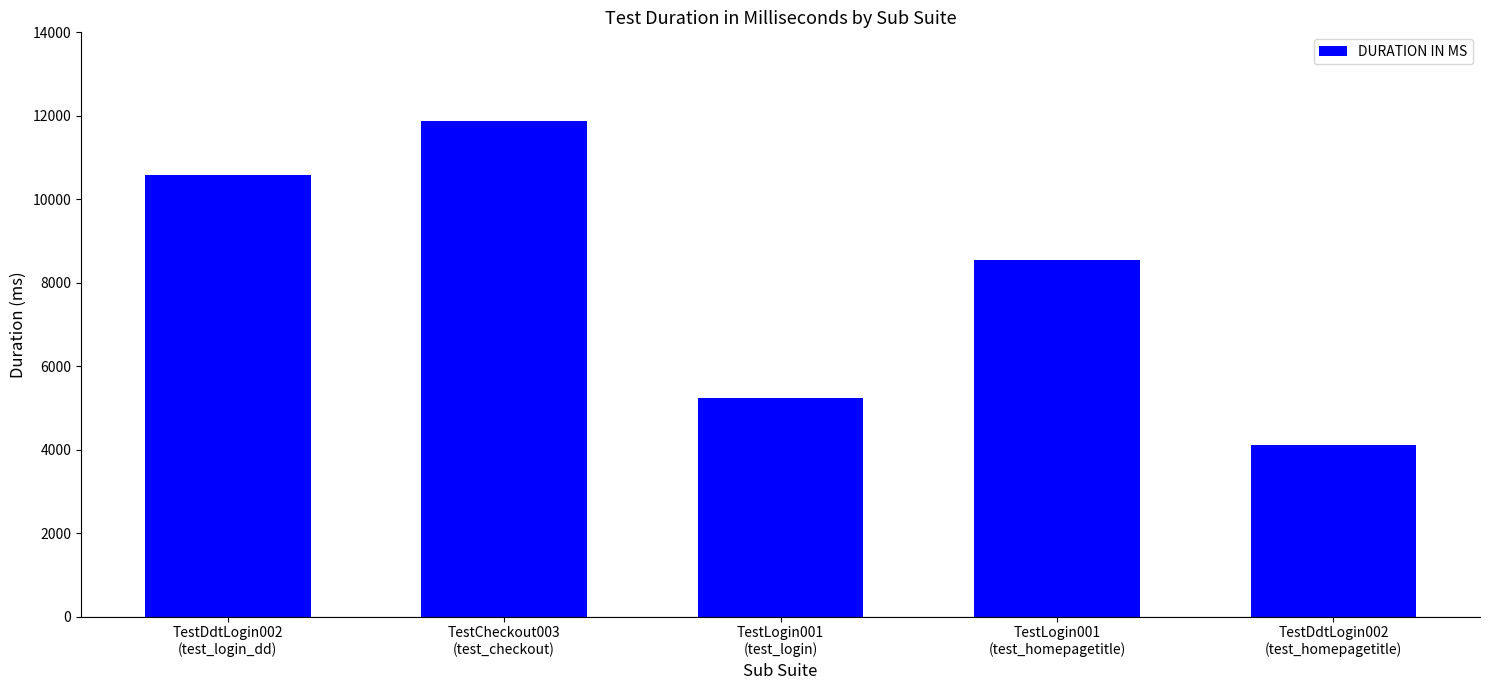

What is the sum of all values?

40339